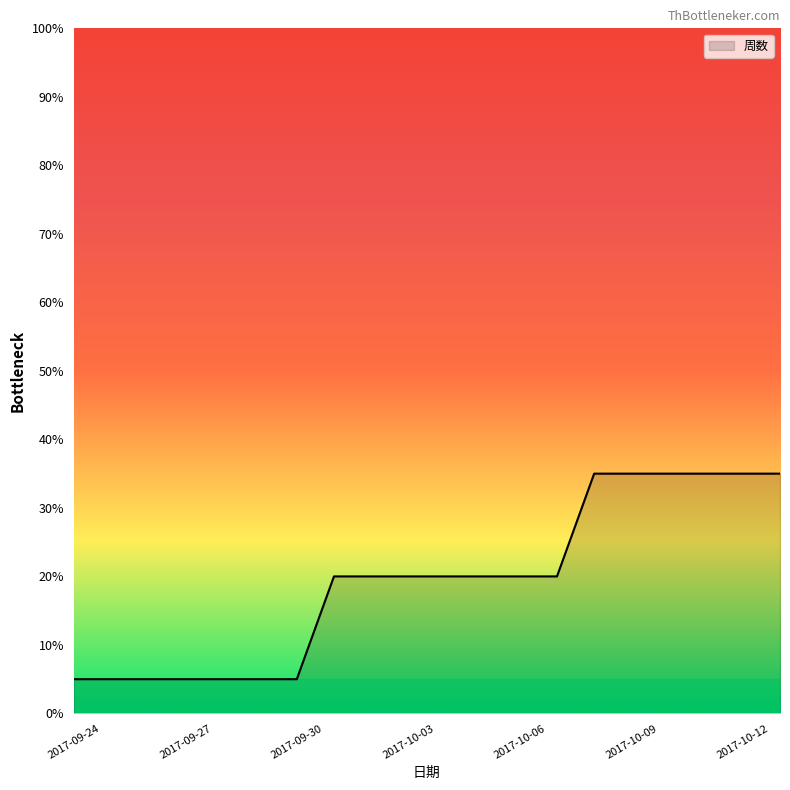

What is the greatest value displayed?

35